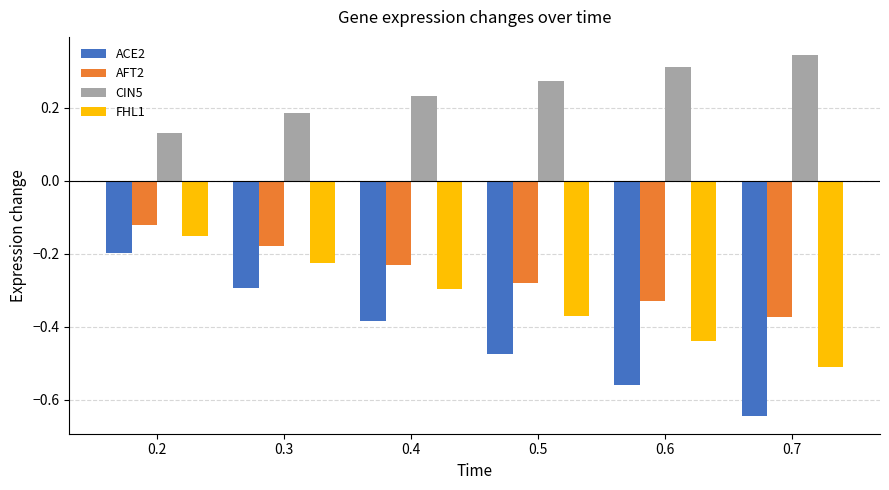

Is the value of FHL1 at 0.4 greater than the value of CIN5 at 0.7?

No